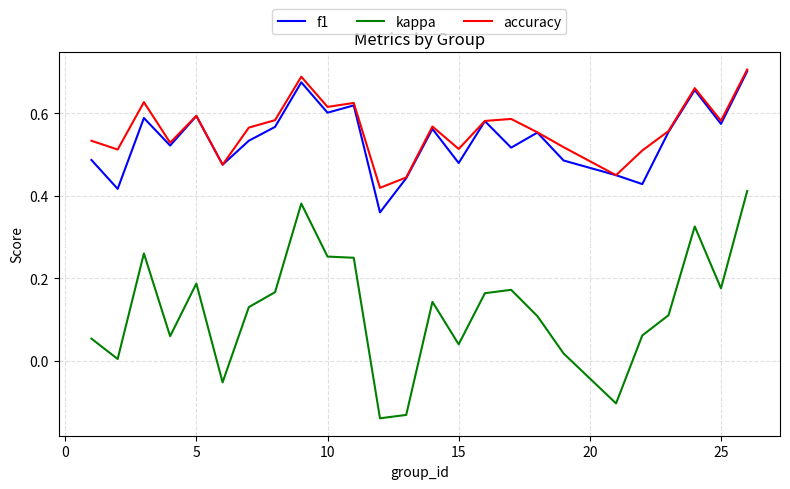

True or false: kappa and f1 cross at least once.

False